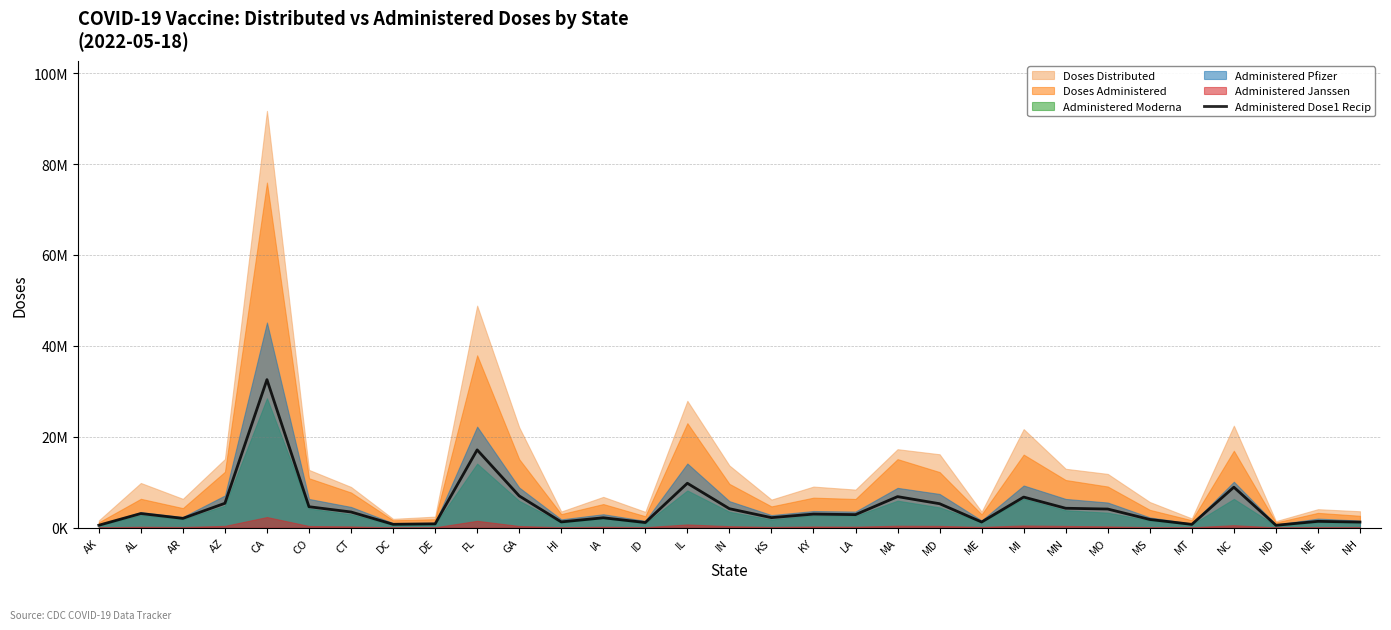

What position from the left is NE?

30